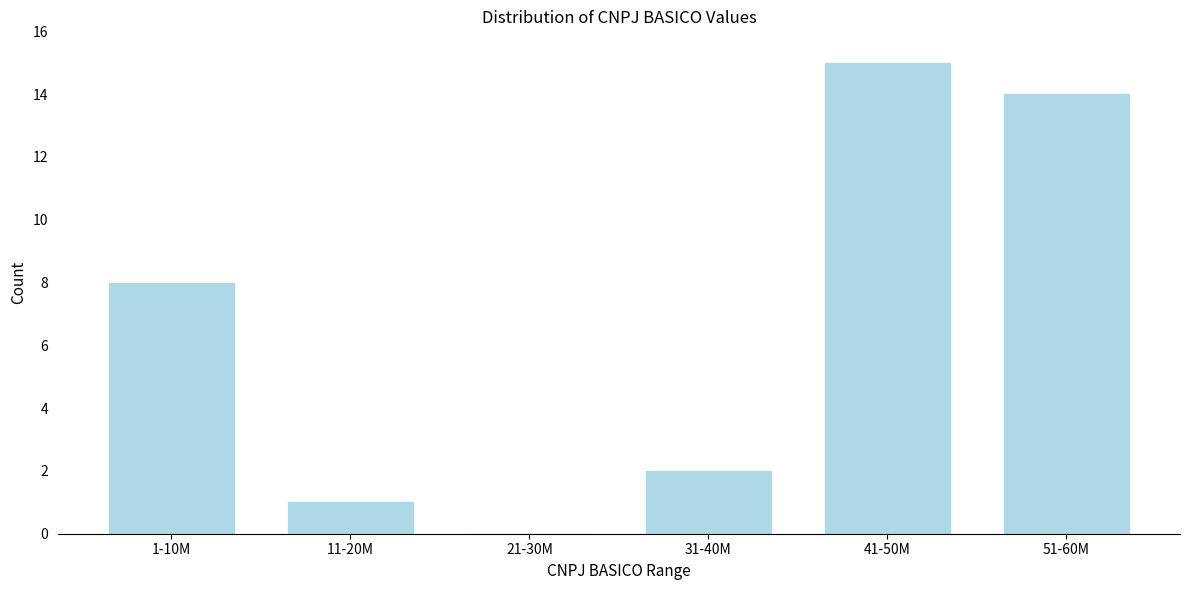

Reading left to right, transcribe all the data shown in this chart.

1-10M=8	11-20M=1	21-30M=0	31-40M=2	41-50M=15	51-60M=14